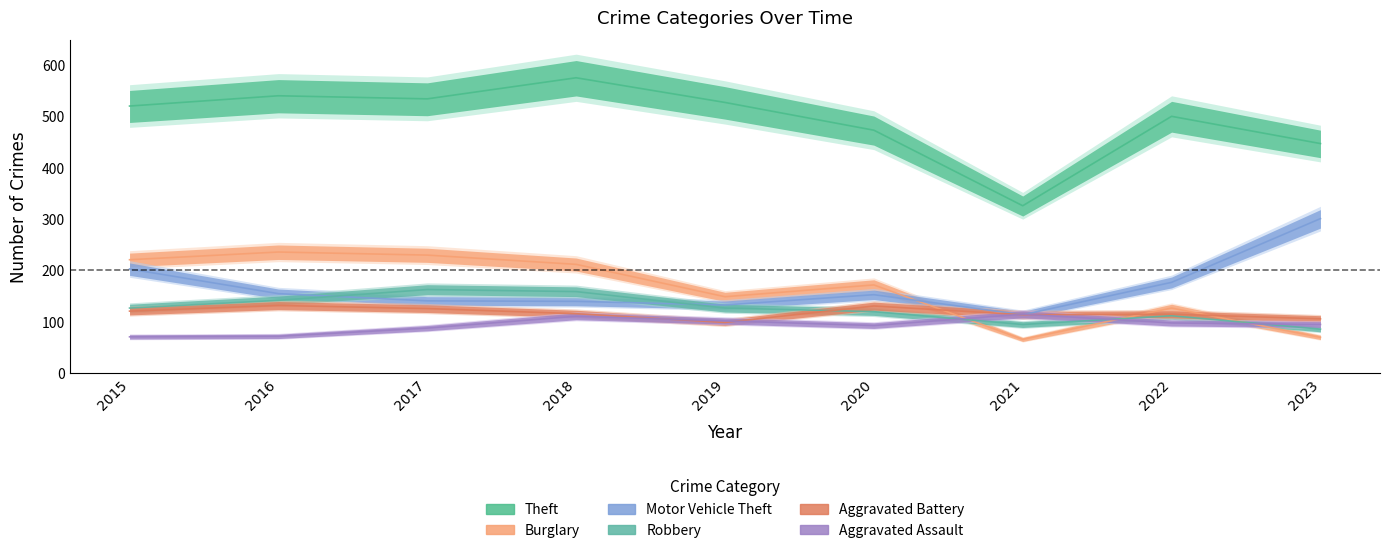

How many data points does each series have?

9